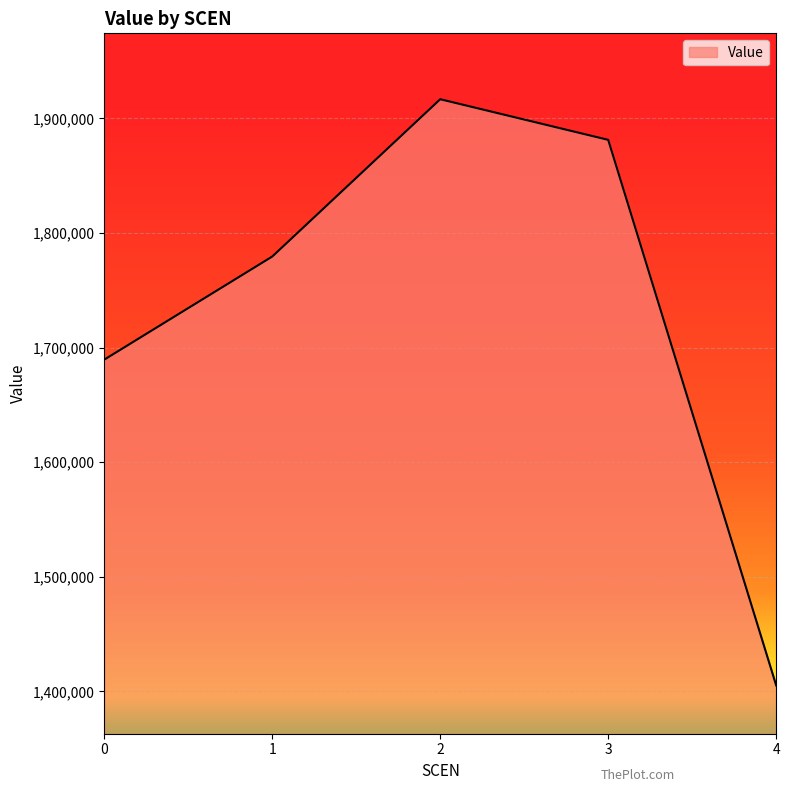

Does the chart display data point markers on the line(s)?

No